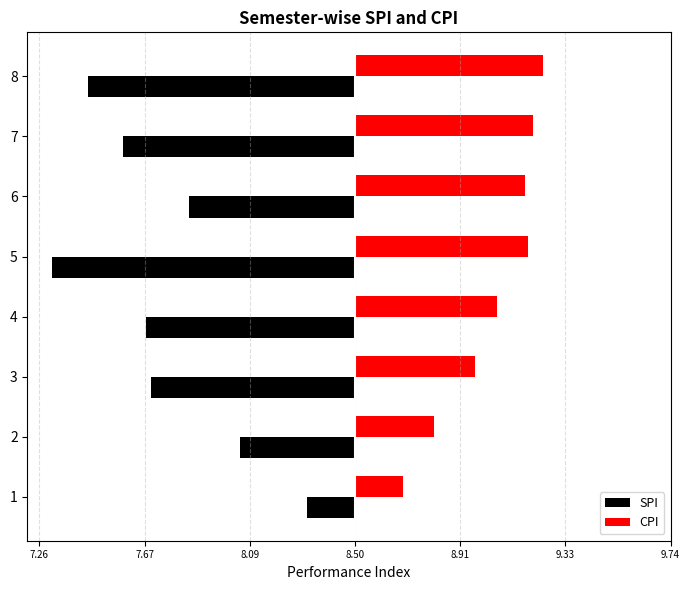

What are all the series names shown in the legend?

SPI, CPI